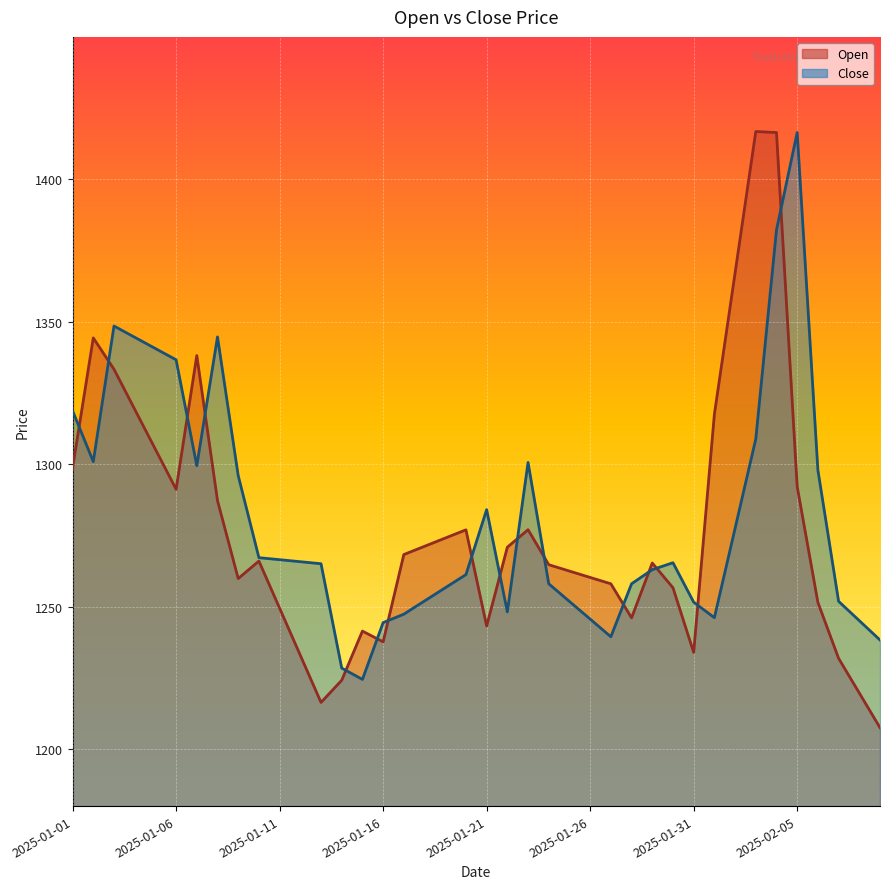

At which category does Open reach its first local valley?

2025-01-06